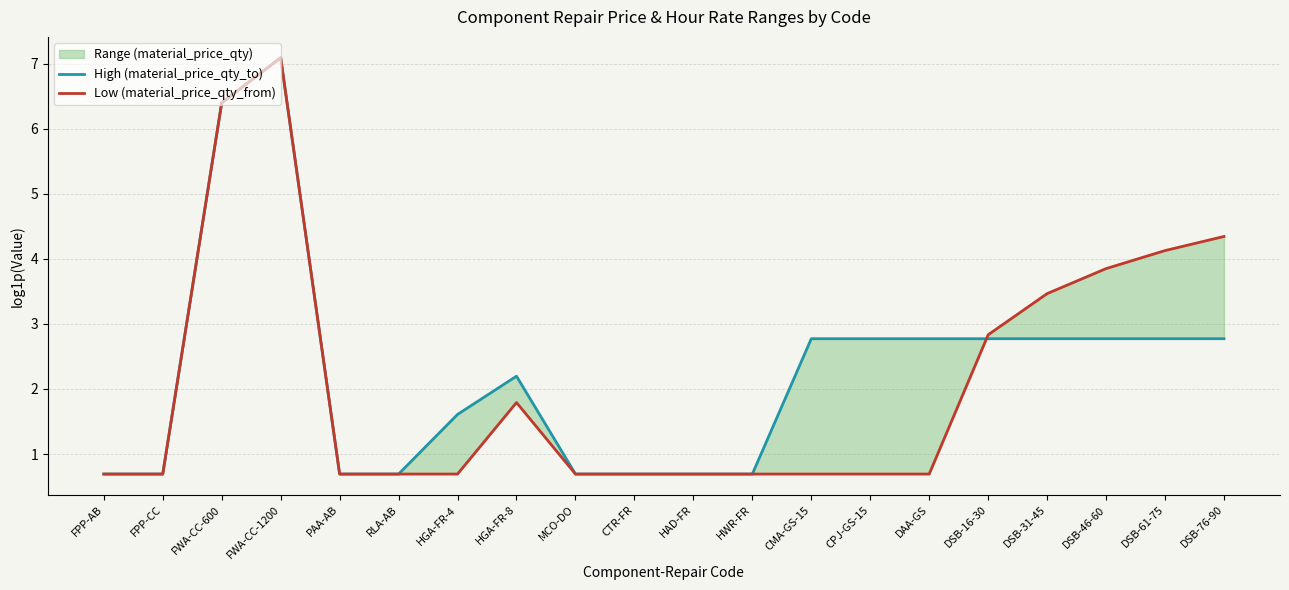

Reading right to left, list all the values displayed in this chart.

High (material_price_qty_to): 2.8	2.8	2.8	2.8	2.8	2.8	2.8	2.8	0.7	0.7	0.7	0.7	2.2	1.6	0.7	0.7	7.1	6.4	0.7	0.7
Low (material_price_qty_from): 4.3	4.1	3.9	3.5	2.8	0.7	0.7	0.7	0.7	0.7	0.7	0.7	1.8	0.7	0.7	0.7	7.1	6.4	0.7	0.7